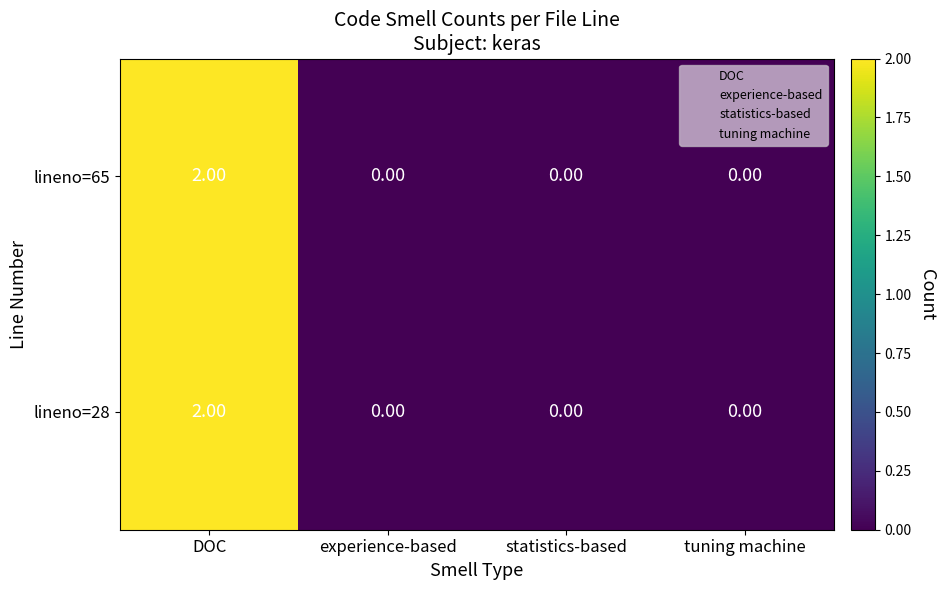

What is the greatest value displayed?

2